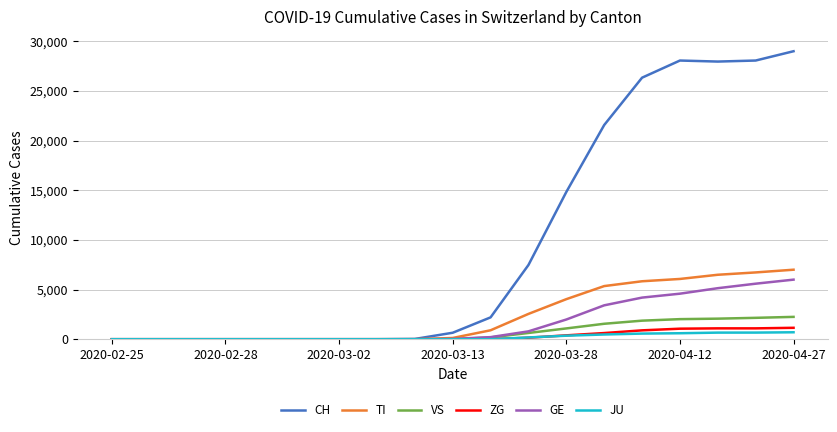

How many lines are shown in the chart?

6